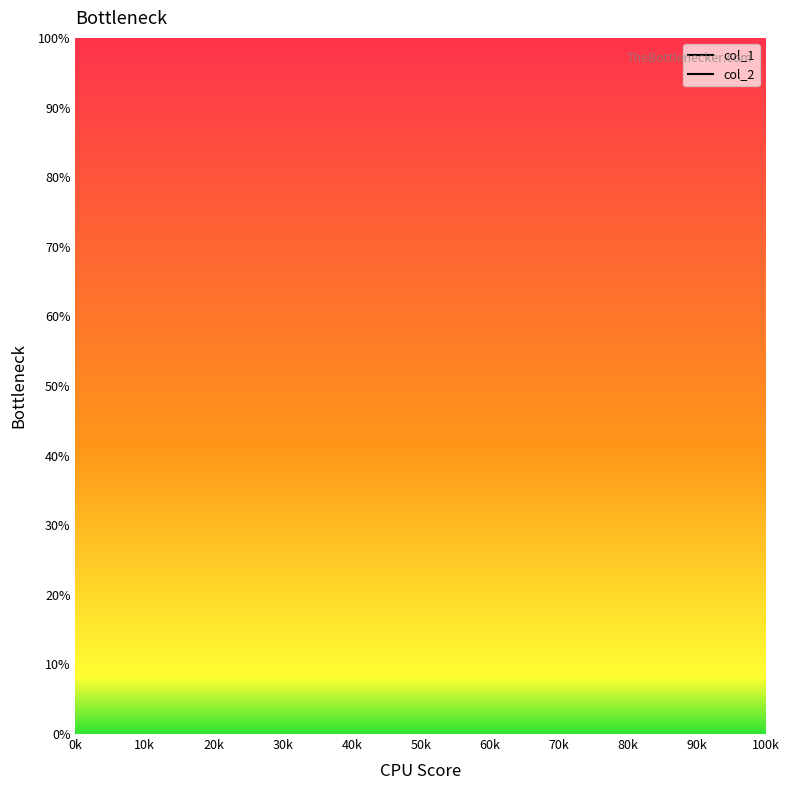

How many categories are shown in the chart?

3